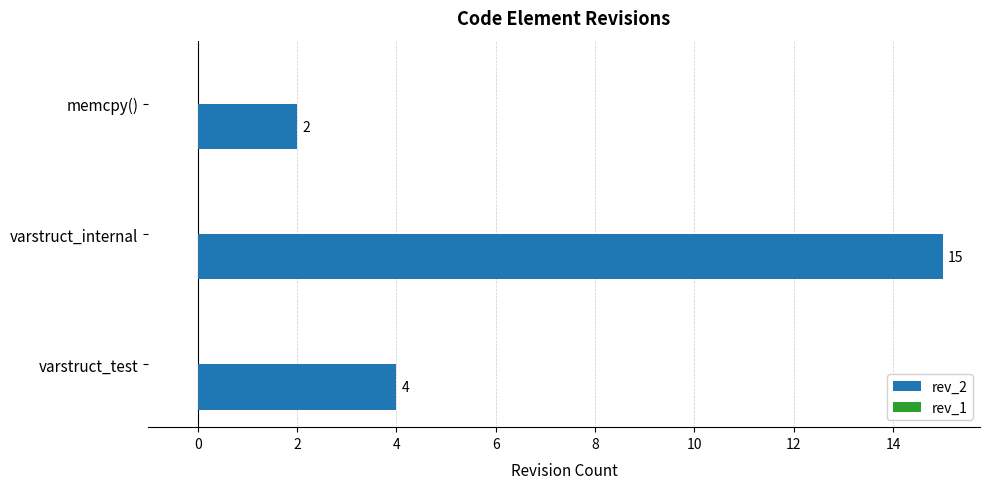

What is the value of the 2nd bar from the top?

15